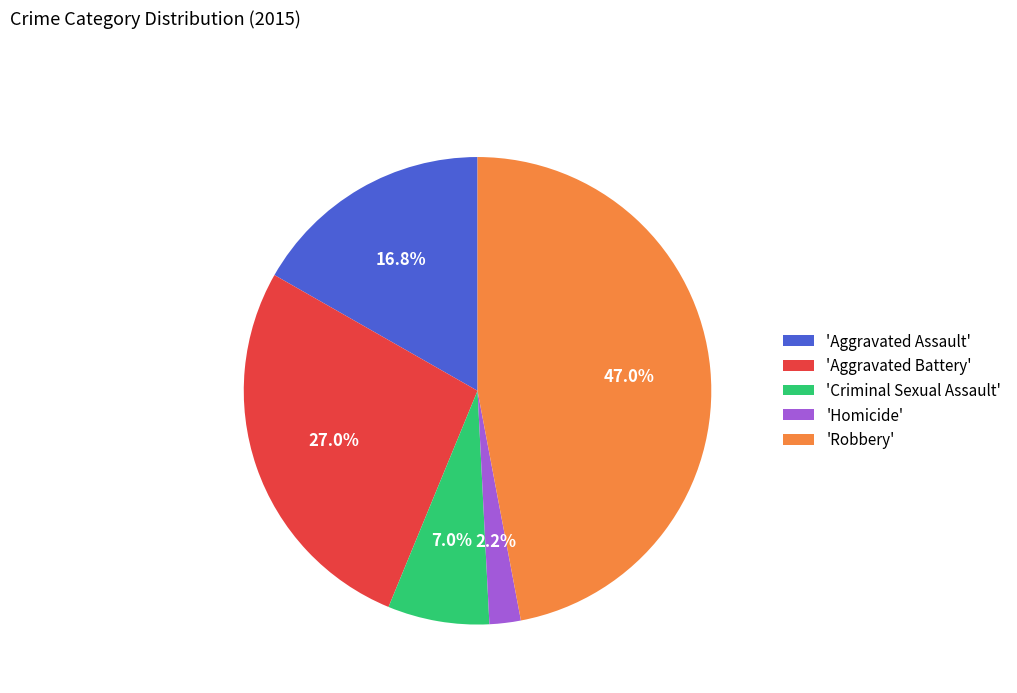

Rank the categories by value from highest to lowest.

'Robbery', 'Aggravated Battery', 'Aggravated Assault', 'Criminal Sexual Assault', 'Homicide'